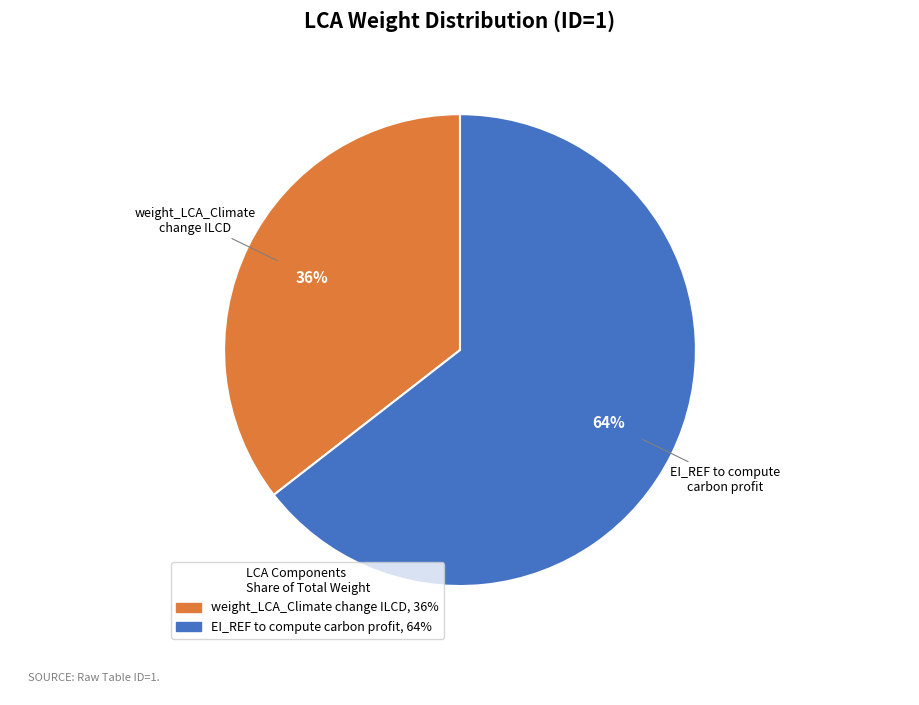

Is there a majority slice in this chart?

Yes